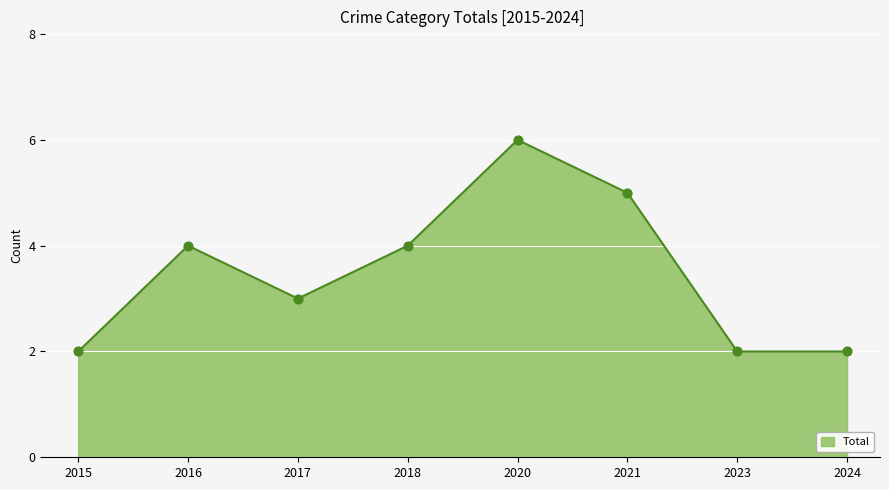

Which has a higher value, 2021 or 2018?

2021